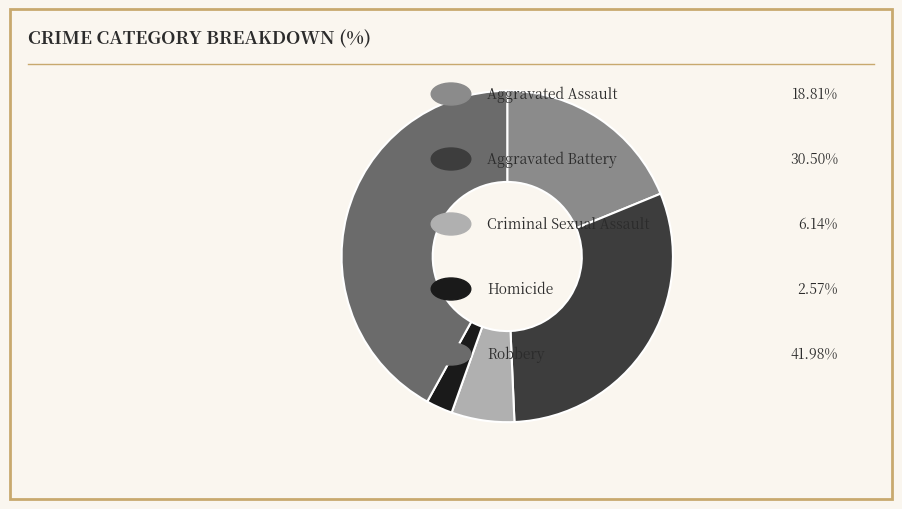

Count the number of slices in the pie.

5